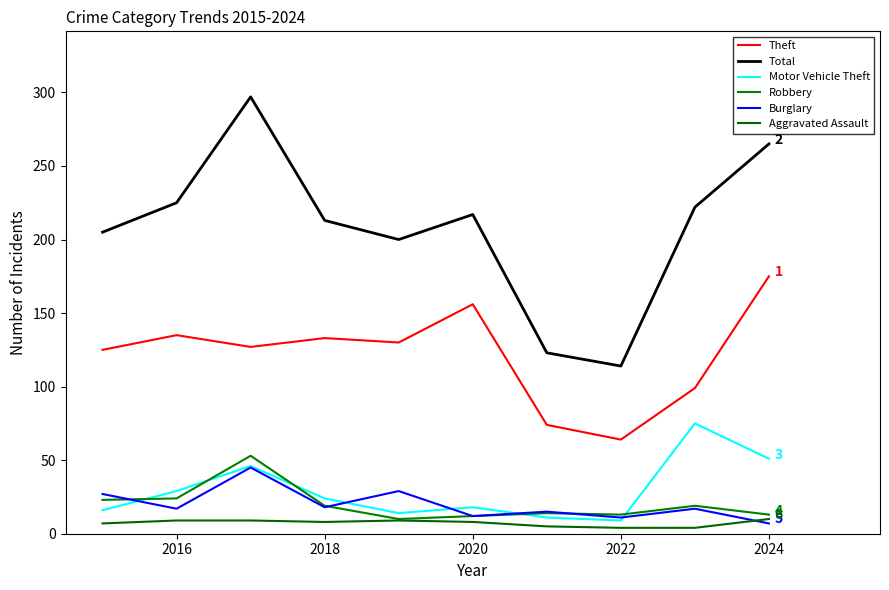

At which category does Burglary reach its first local valley?

2016